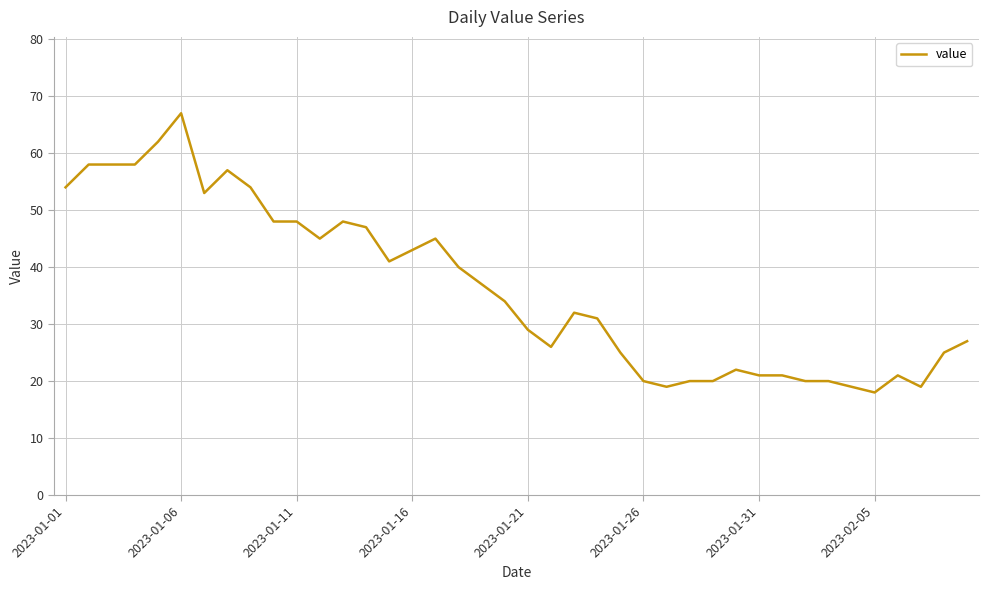

What is the maximum value shown in the chart?

67